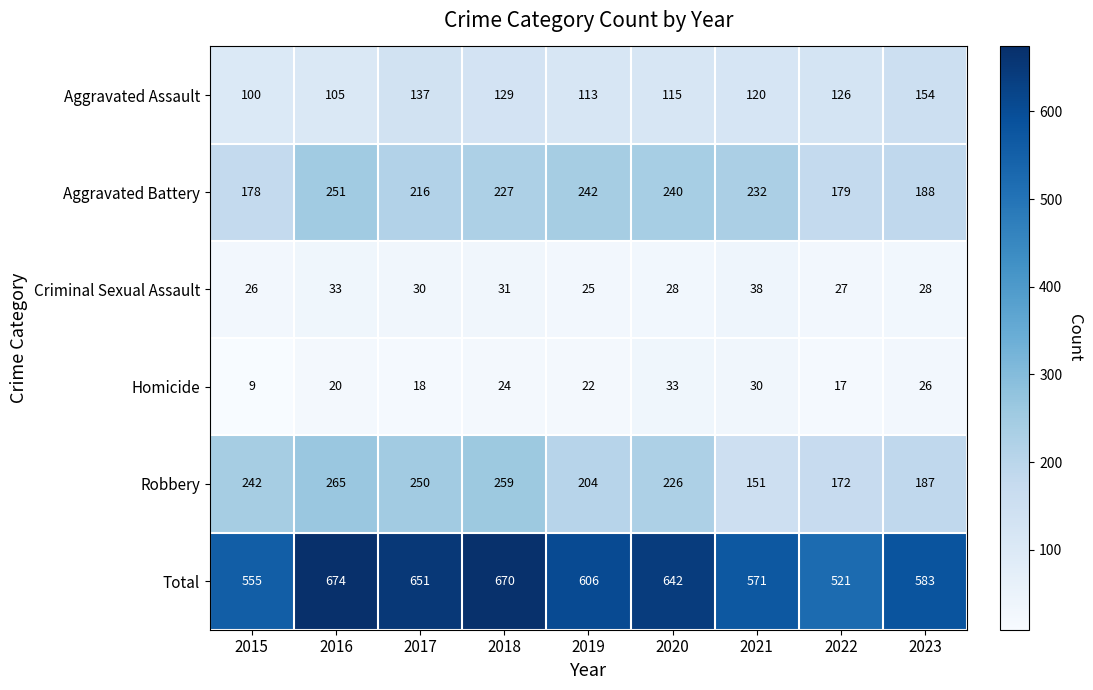

True or false: Total has a value of 771 at 2022.

False